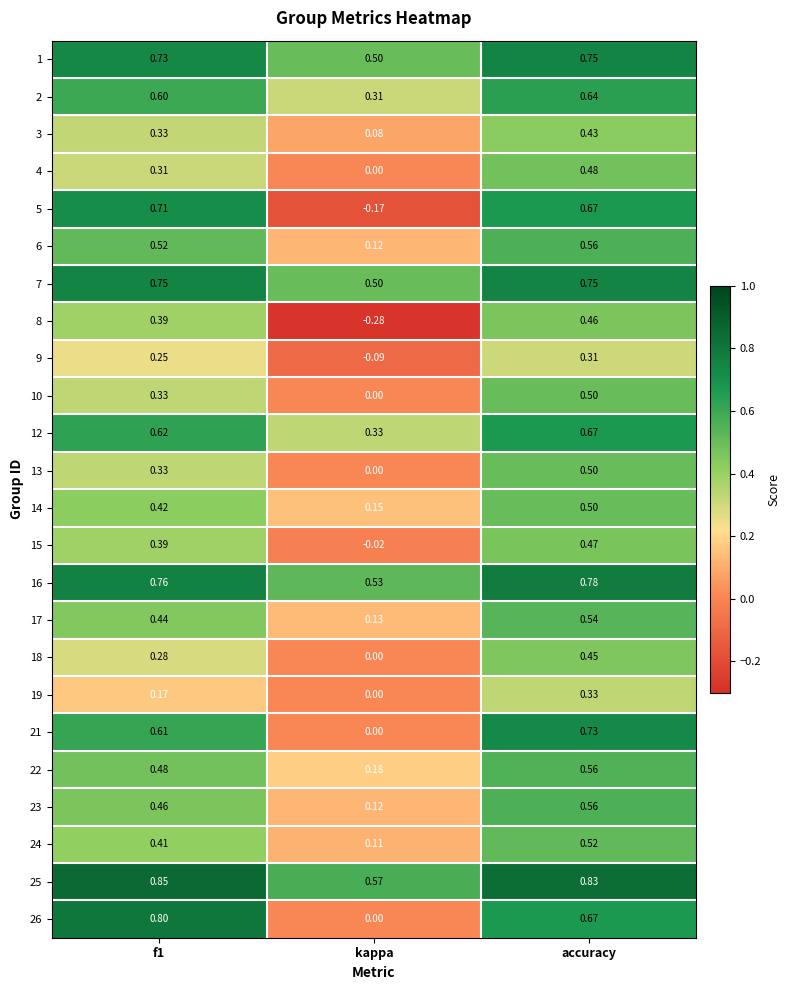

At which category is the sum across all series the highest?

accuracy